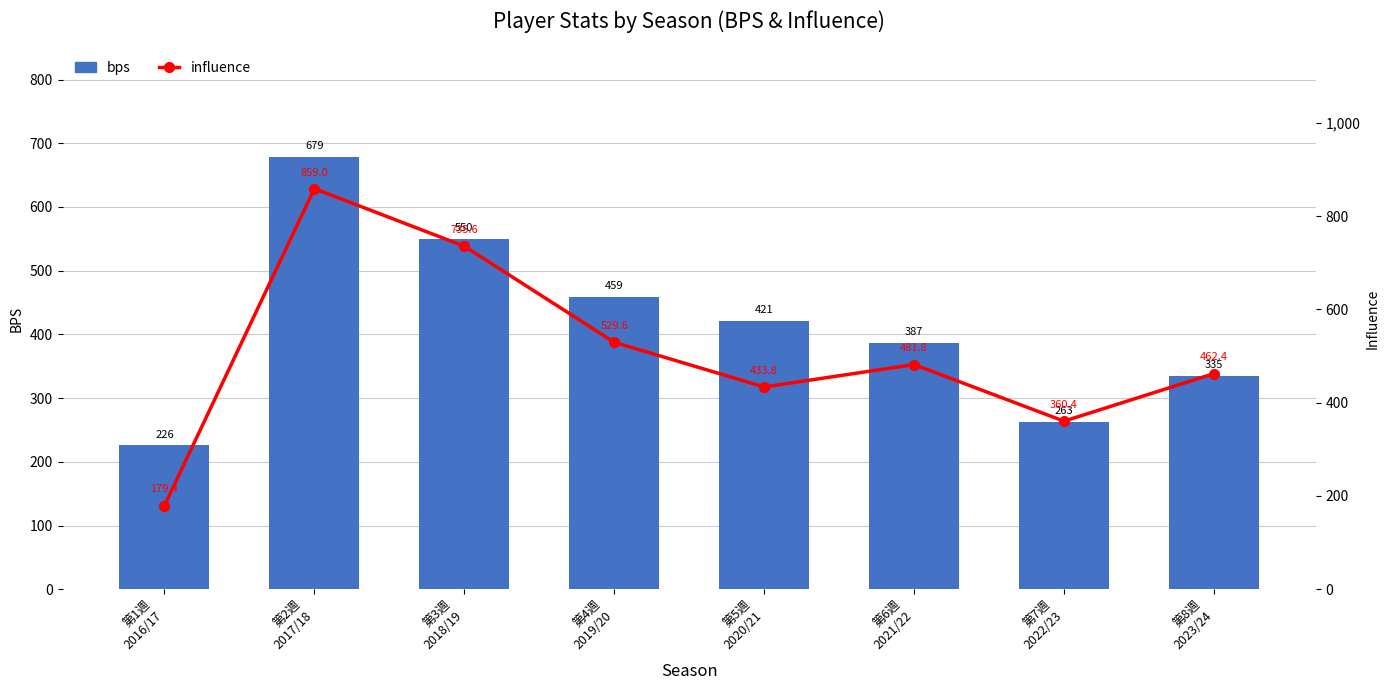

What is the total value across all series at 第2週
2017/18?

1538.0